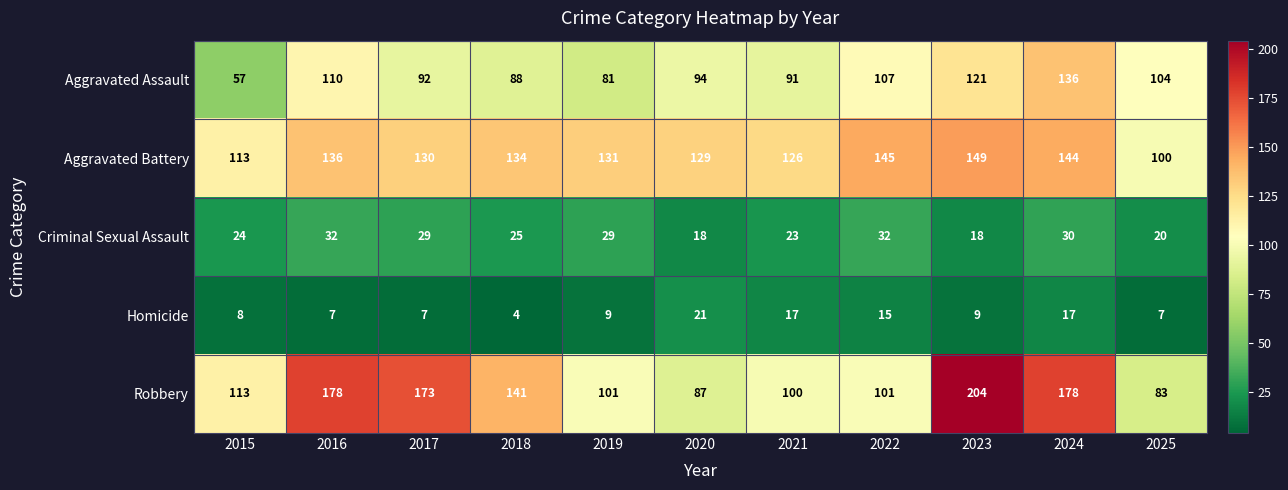

What is the spread (max minus min) of values at 2021?

109